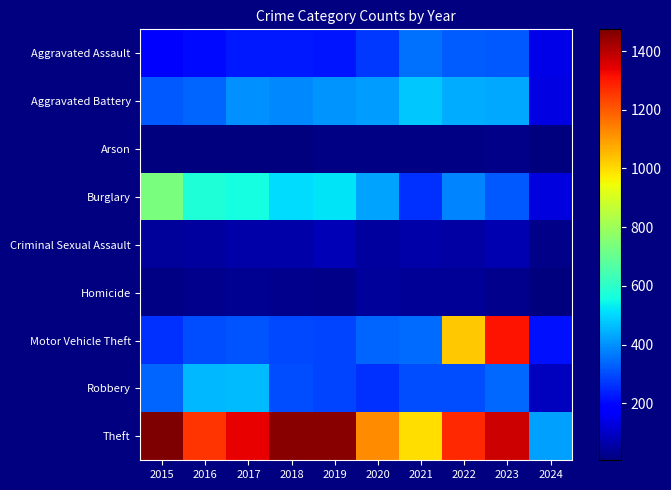

List the series in order of their peak value, highest first.

Theft, Motor Vehicle Theft, Burglary, Aggravated Battery, Robbery, Aggravated Assault, Criminal Sexual Assault, Homicide, Arson